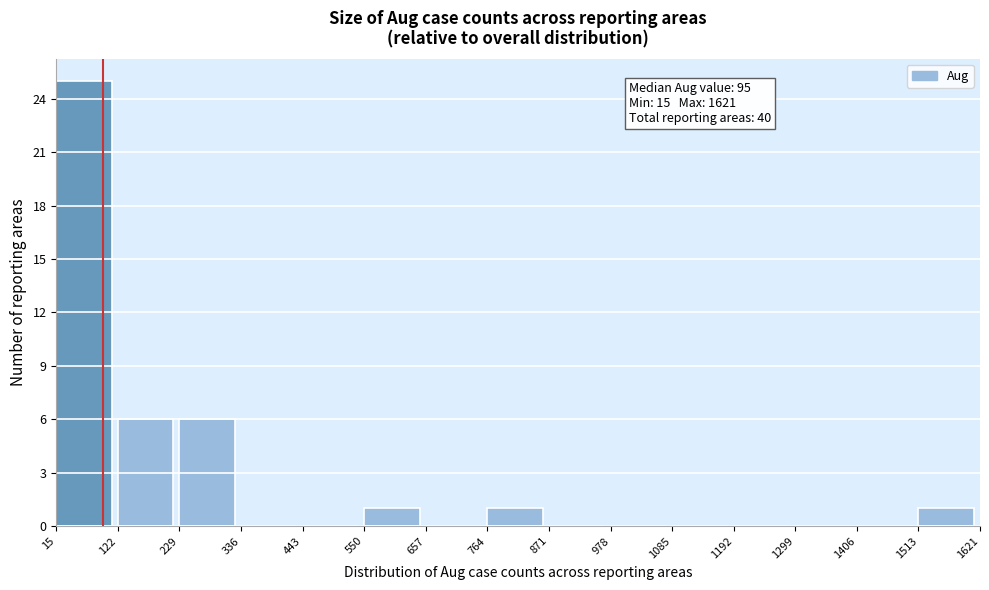

Over which range of the x-axis is the bar tallest?

15 to 122